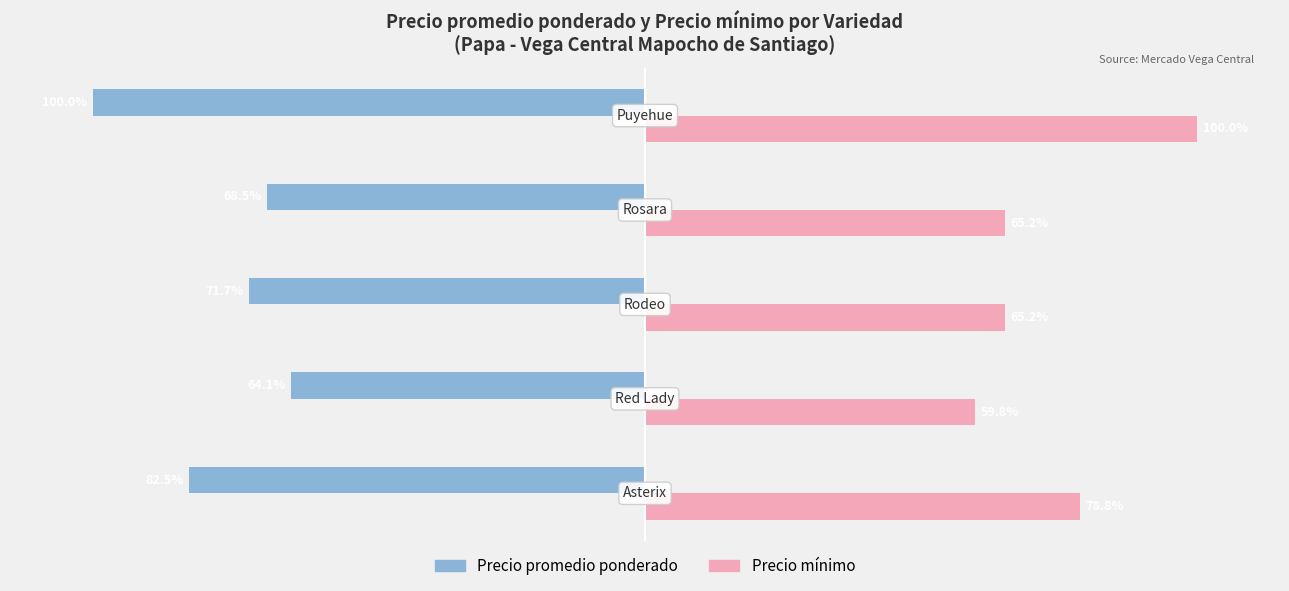

List the series in order of their overall mean, highest first.

Precio mínimo, Precio promedio ponderado